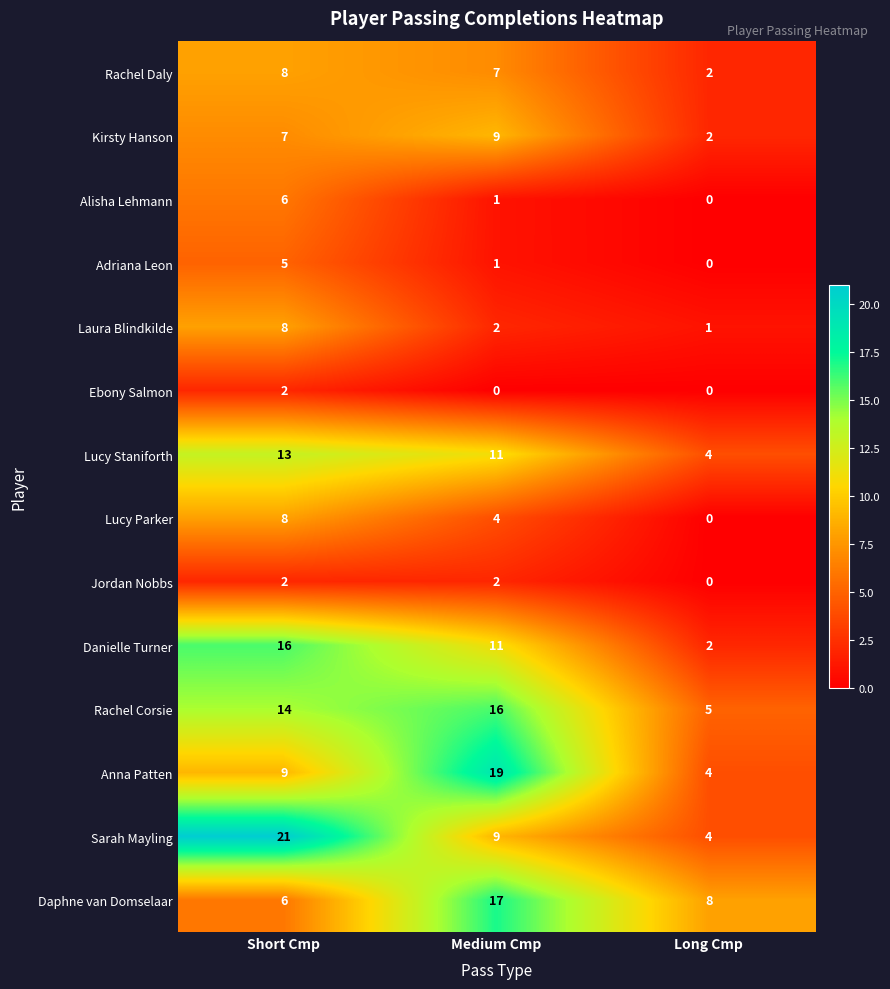

What is the greatest value displayed?

21